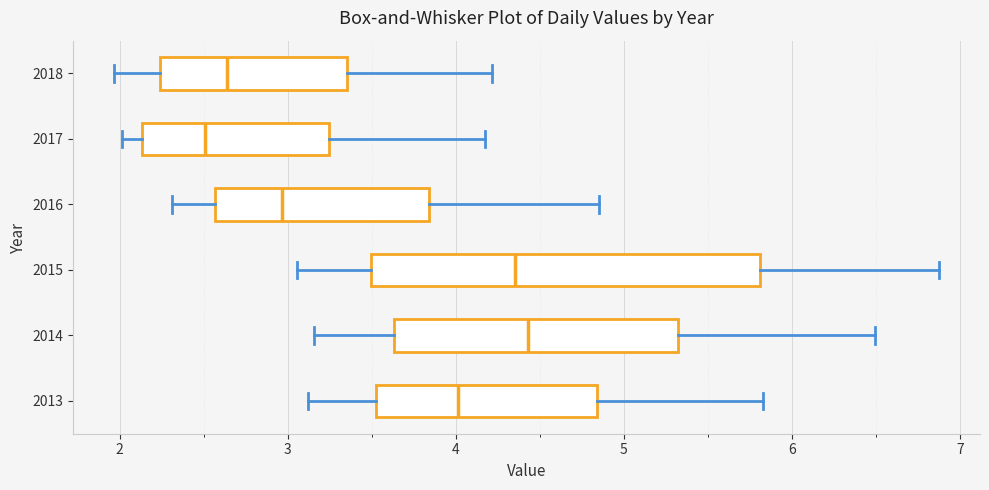

Which box is the widest, from its left edge to its right edge?

2015